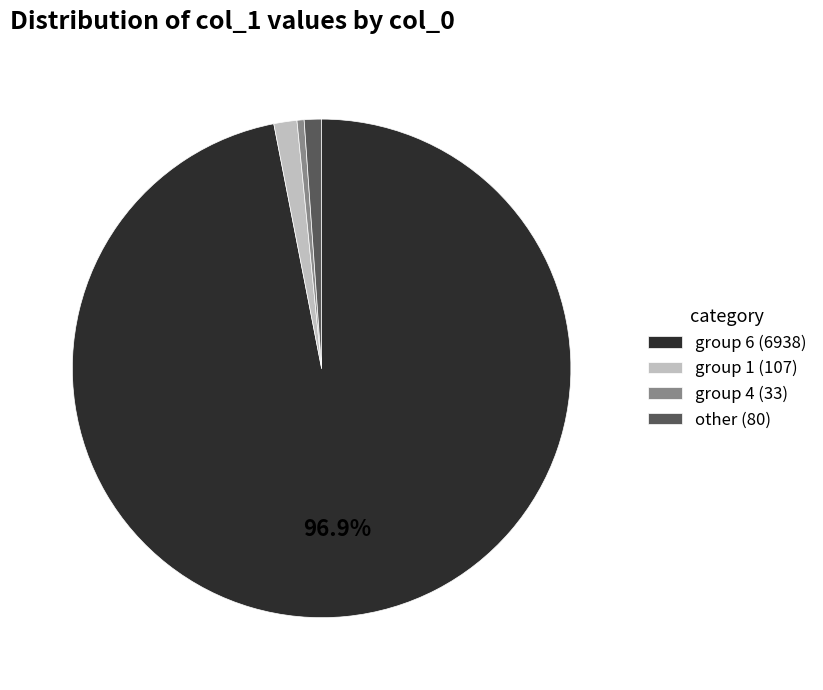

Which category has the biggest portion of the pie?

group 6 (6938)